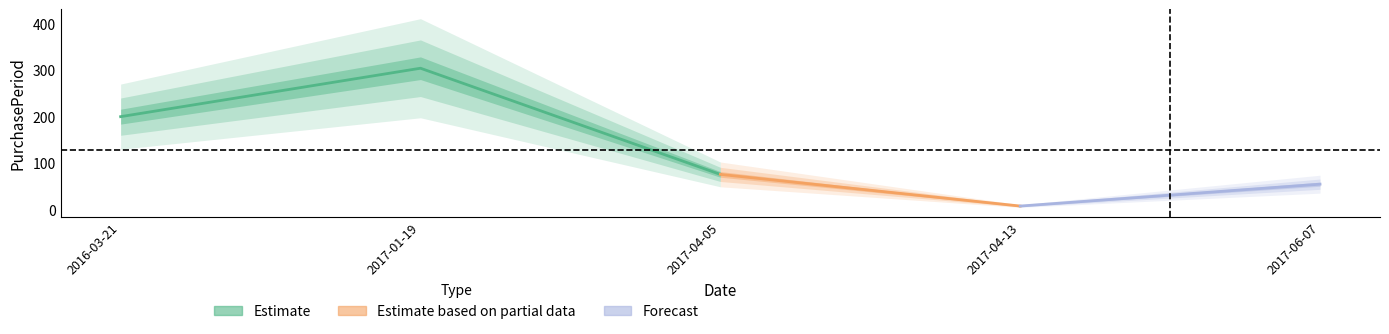

Is this an area chart (filled region under the line)?

No